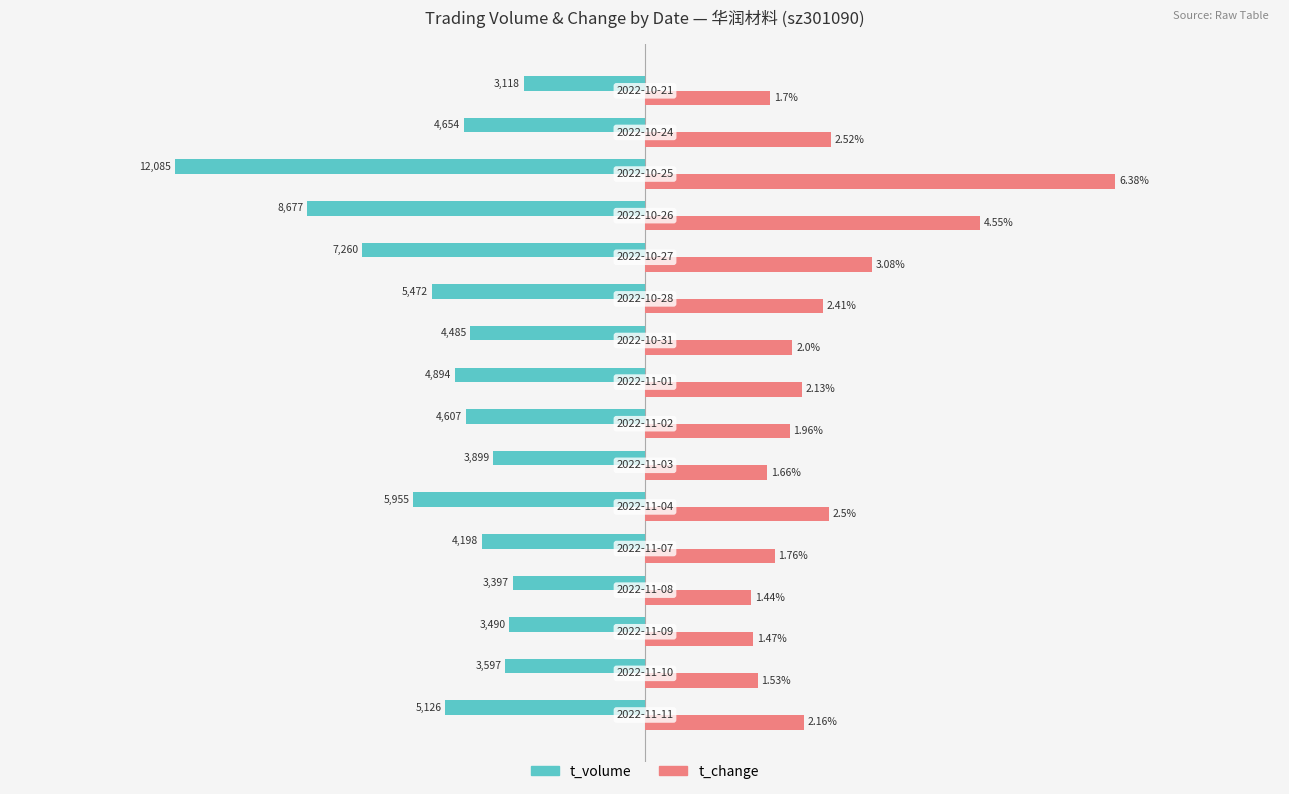

Which series has the largest range (max minus min)?

t_change